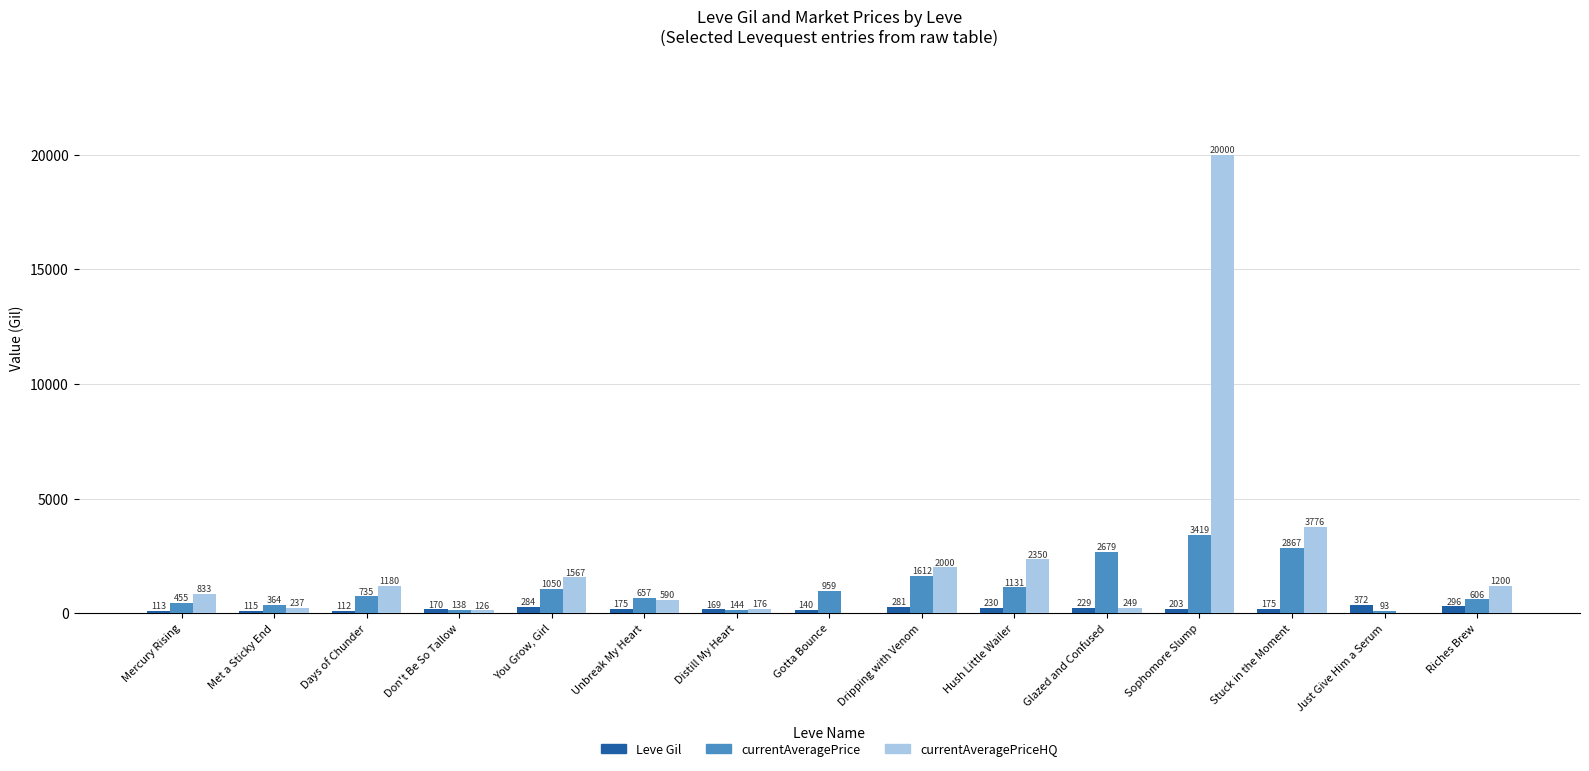

The Leve Gil series shows 170.0 at Don't Be So Tallow. True or false?

True